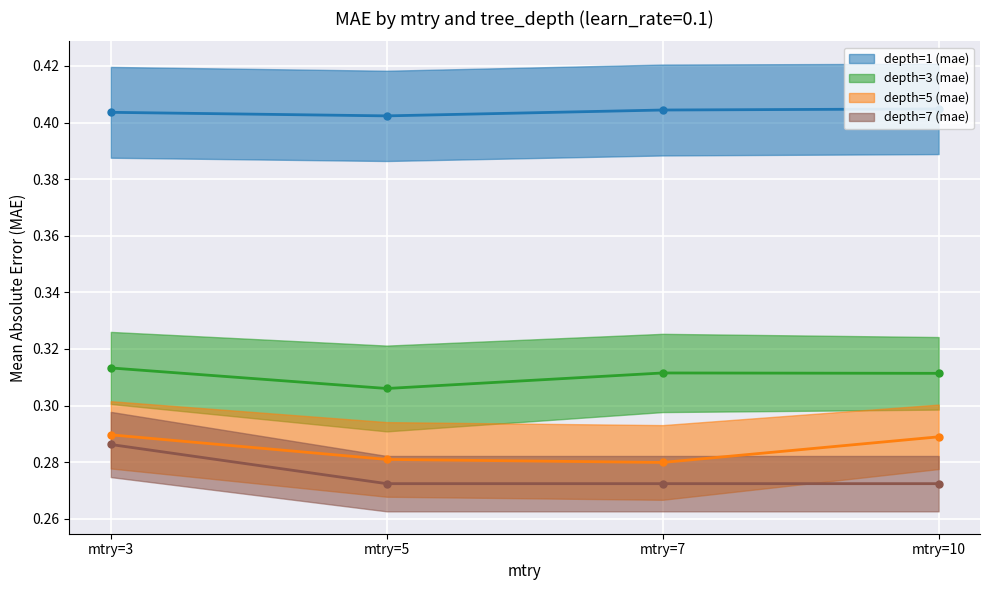

What is the total value across all series at mtry=5?

1.3